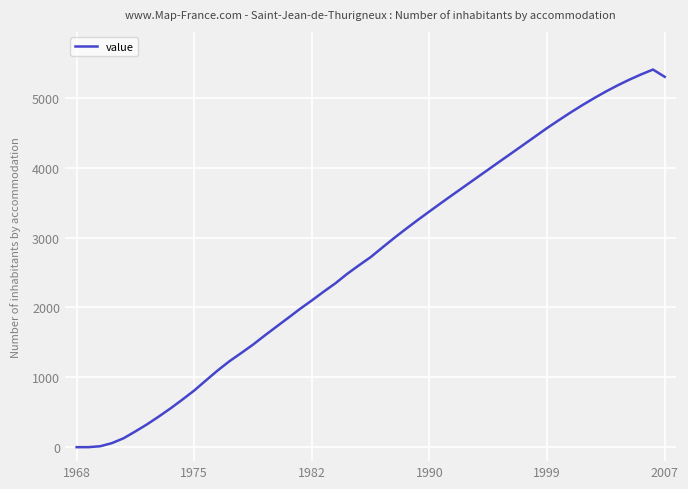

What is the average value?

2702